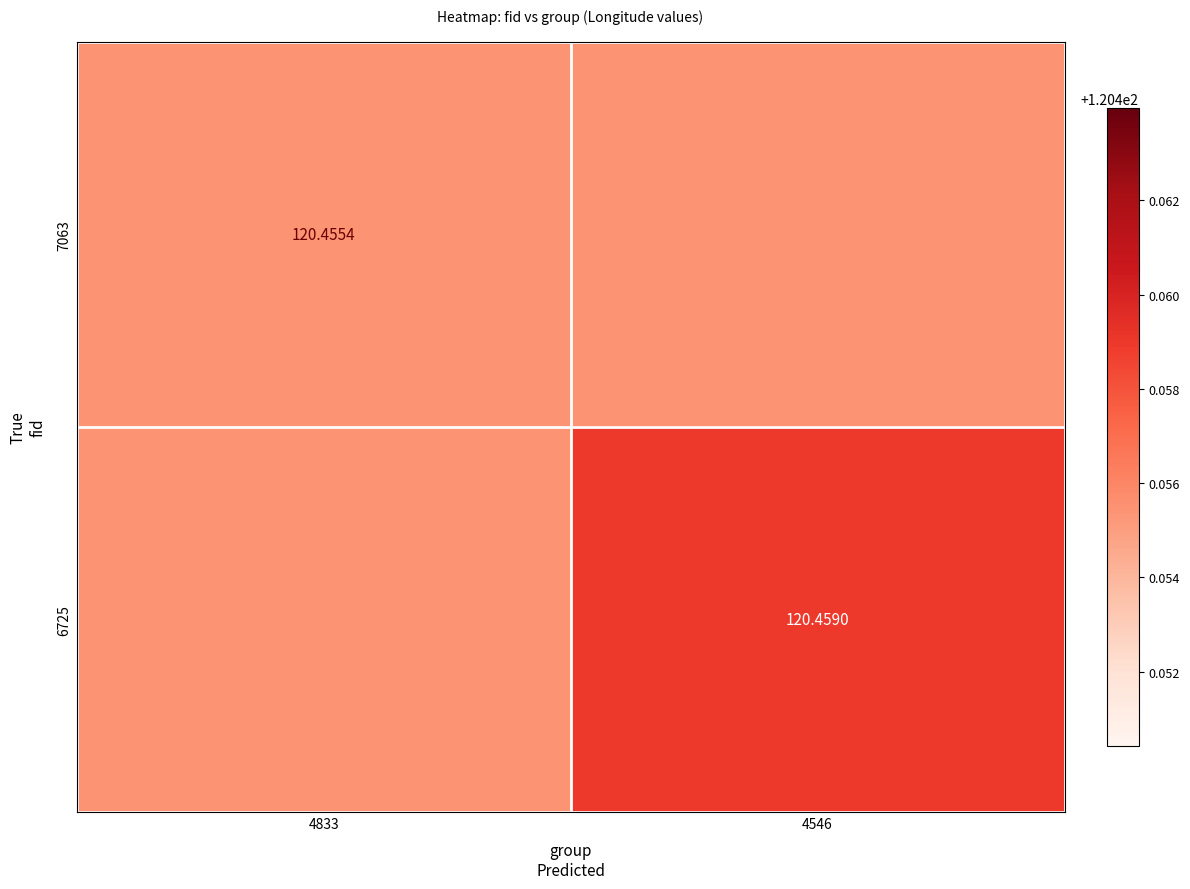

Is the value of 7063 at 4833 greater than the value of 6725 at 4546?

No